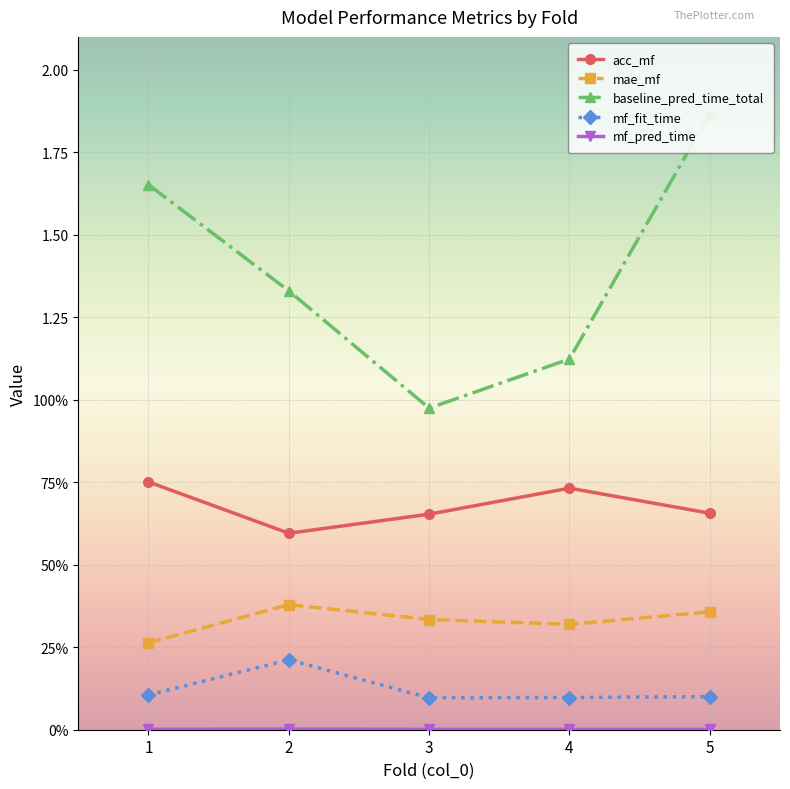

True or false: acc_mf and mf_pred_time intersect in this chart.

False